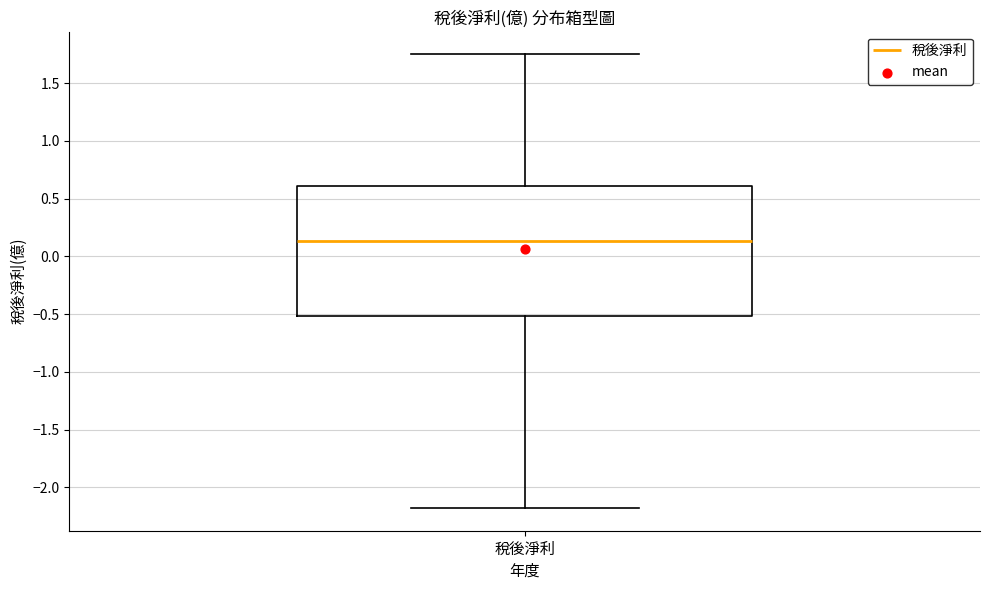

Where is the upper edge of the box for 稅後淨利 on the y-axis? The values are not printed on the chart, so give them approximately, as read against the axis.

0.60